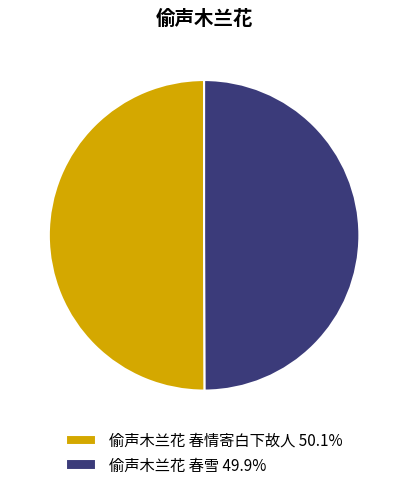

Approximately how many times larger is the value at 偷声木兰花 春情寄白下故人 50.1% compared to 偷声木兰花 春雪 49.9%?

1.0